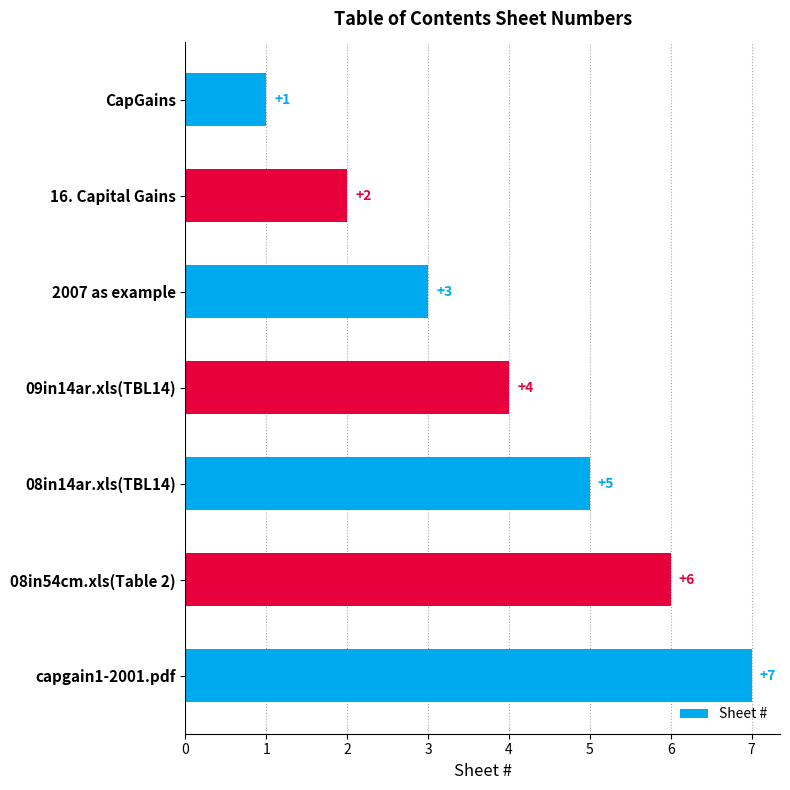

What is the label of the 2nd bar from the top?

16. Capital Gains